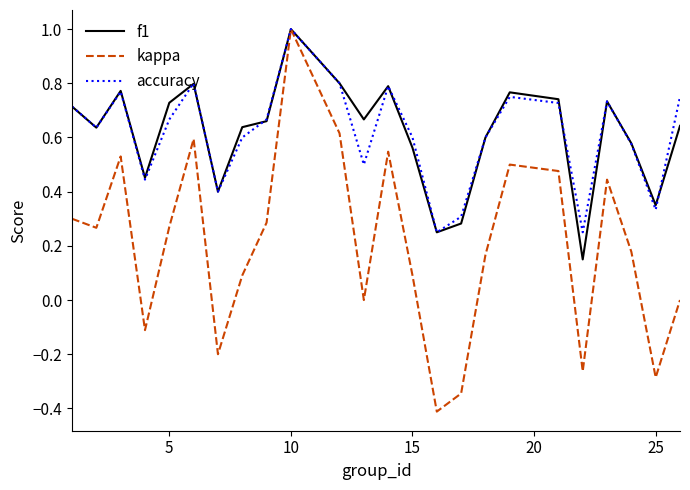

Which series has the largest range (max minus min)?

kappa